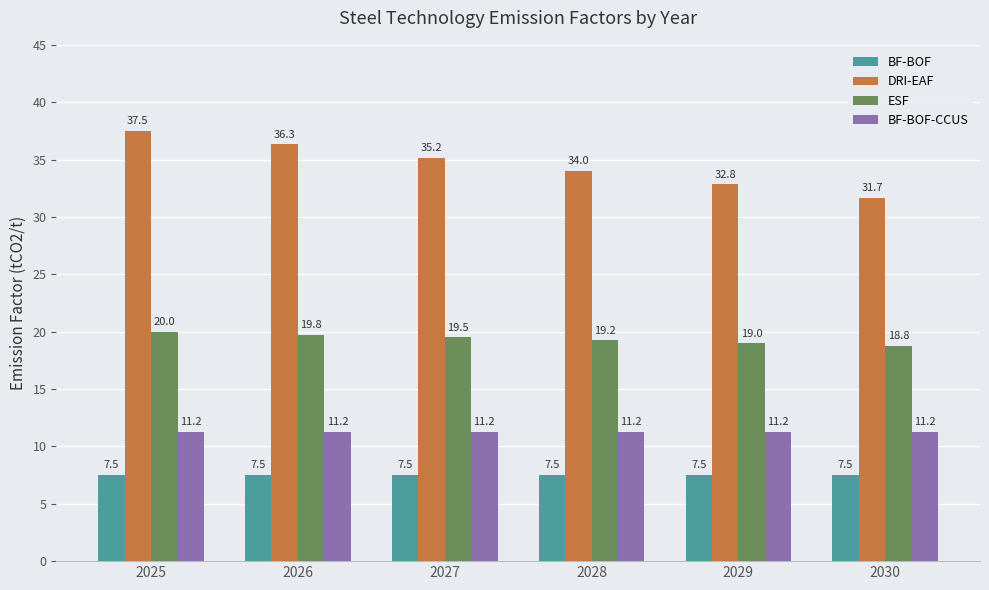

At which category is the sum across all series the highest?

2025